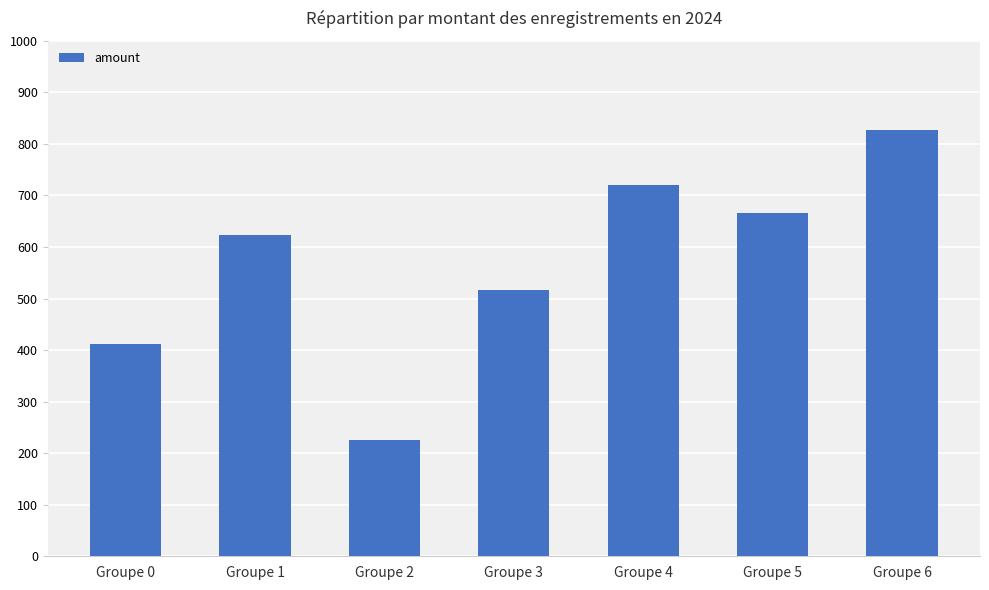

Count the number of categories in the chart.

7